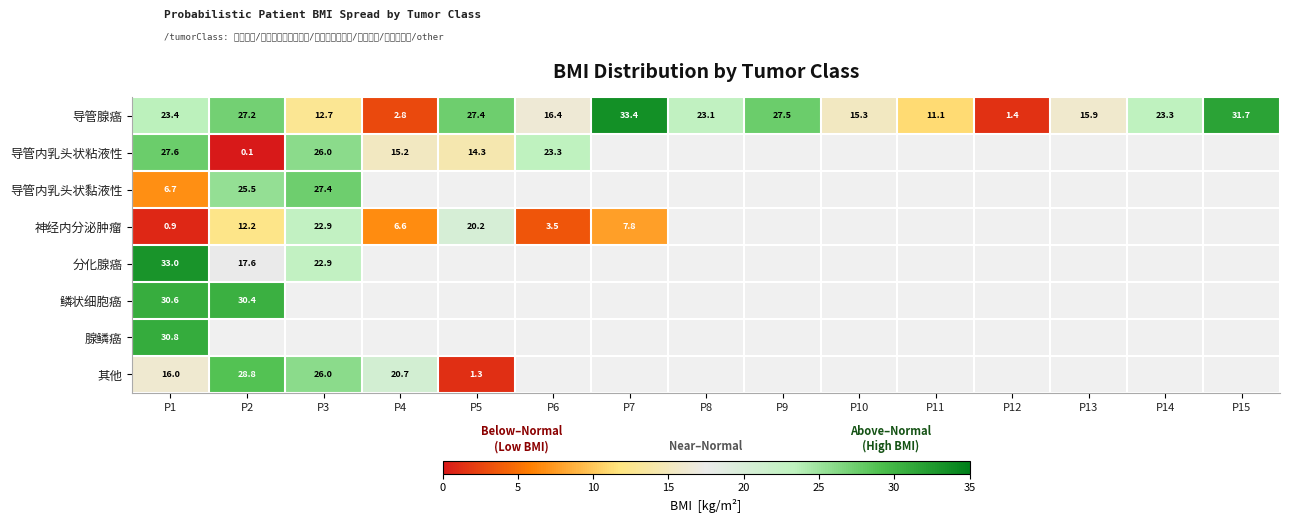

At which category does the chart reach its peak across all series?

P7